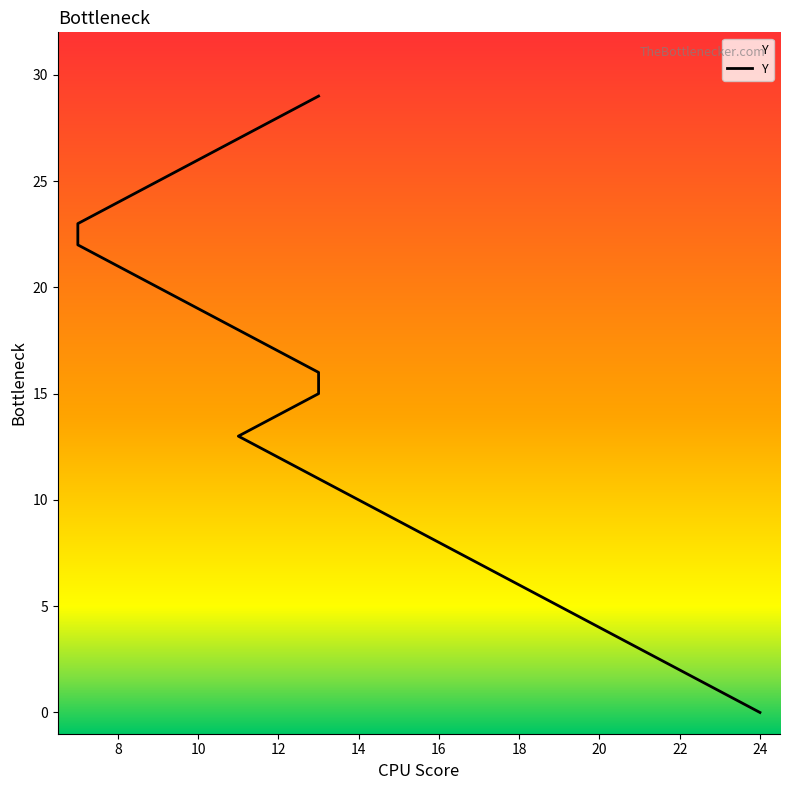

Which has a higher value, 23 or 11?

11